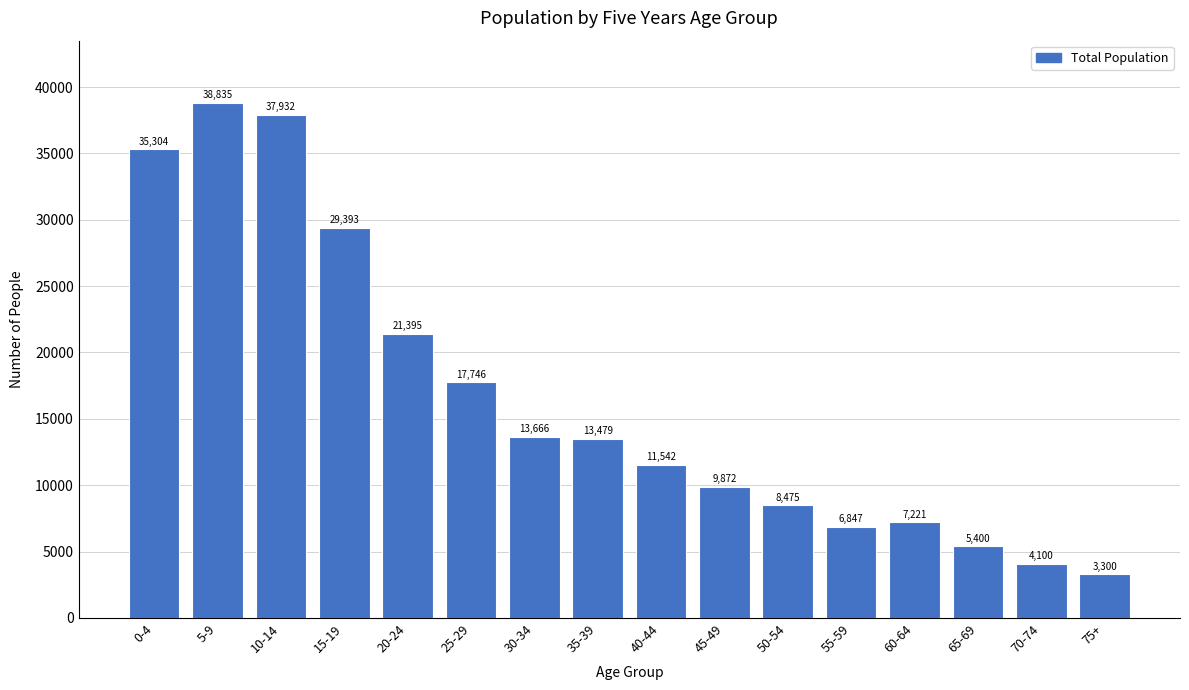

Reading right to left, extract all data points from this chart.

3300	4100	5400	7221	6847	8475	9872	11542	13479	13666	17746	21395	29393	37932	38835	35304